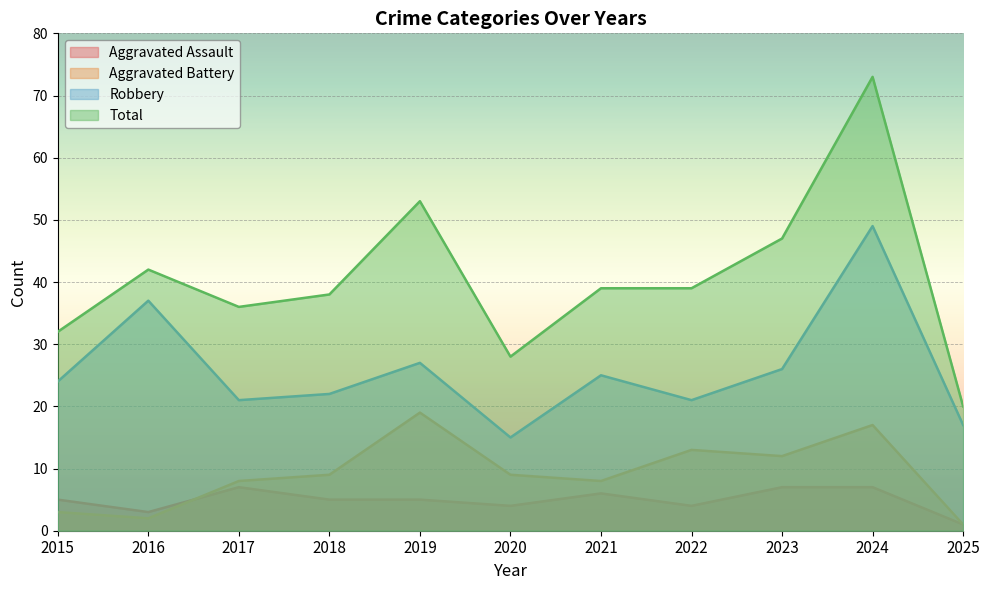

Reading right to left, extract all data points from this chart.

Aggravated Assault: 1	7	7	4	6	4	5	5	7	3	5
Aggravated Battery: 1	17	12	13	8	9	19	9	8	2	3
Robbery: 17	49	26	21	25	15	27	22	21	37	24
Total: 20	73	47	39	39	28	53	38	36	42	32